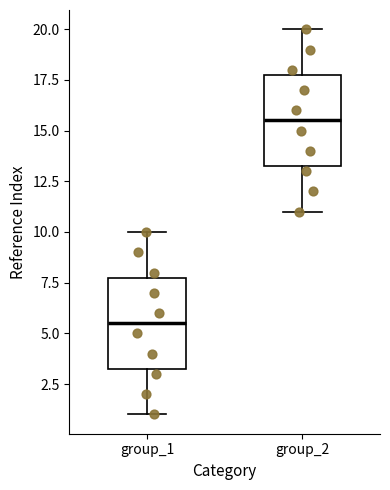

Reading left to right, transcribe this box plot: for each box, give where its median line is, the range the box spans, and where its two whiskers end, as read against the y-axis. The values are not printed on the chart, so give them approximately, as read against the axis.

group_1: median 5.5, box 3.5 to 8.0, whiskers 1.0 to 10.0
group_2: median 15.5, box 13.5 to 18.0, whiskers 11.0 to 20.0